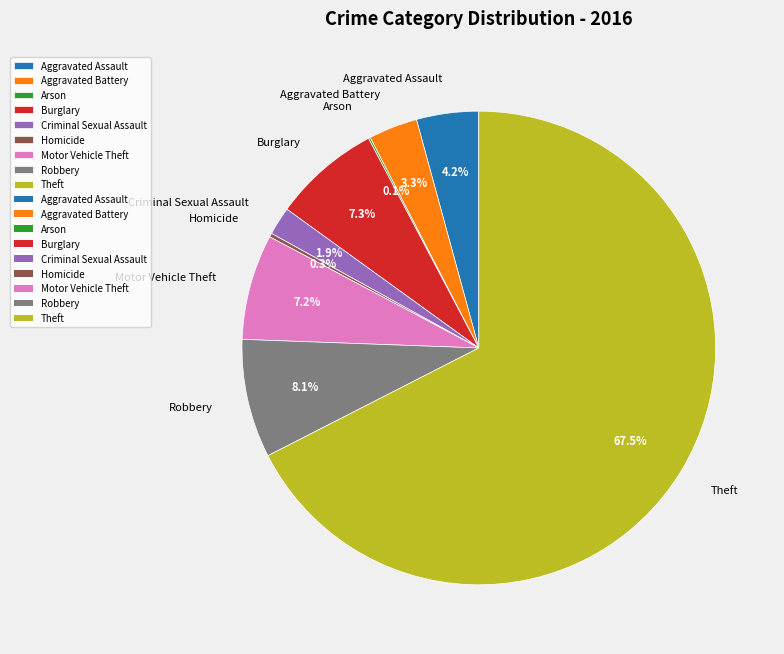

What percentage is NOT represented by Robbery?

91.9%